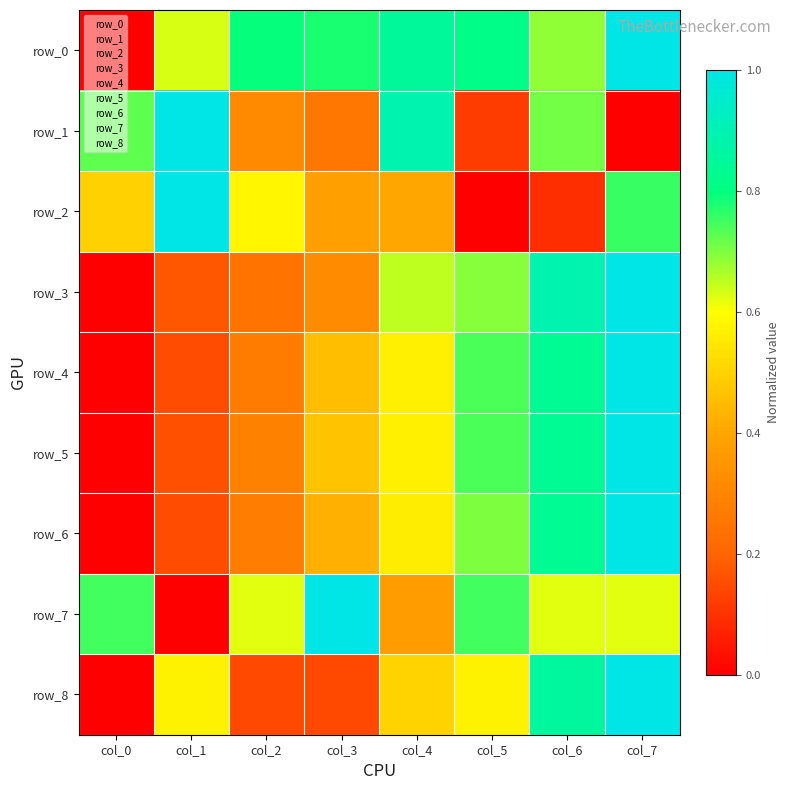

Which series changed the most between col_3 and col_7?

row_8